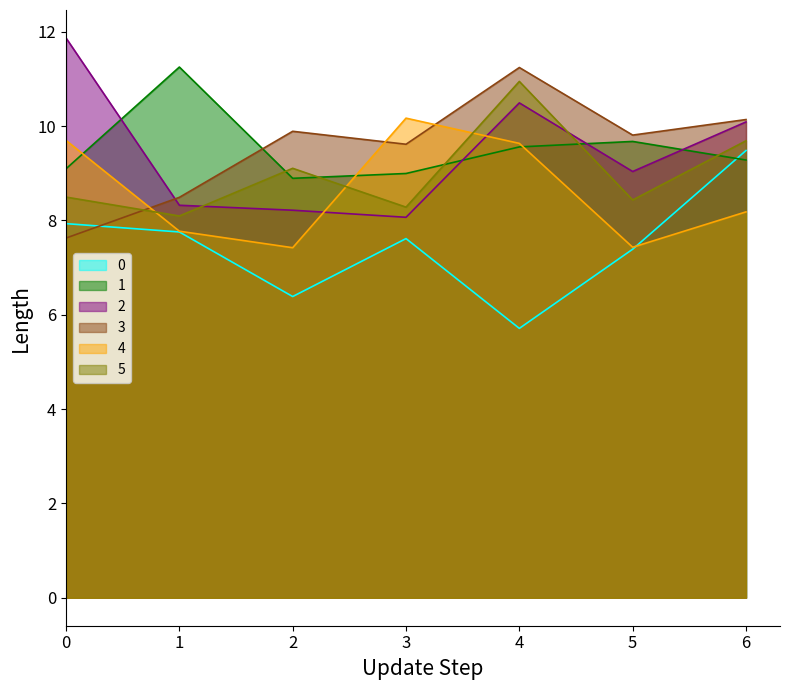

At which category does the chart reach its minimum across all series?

4